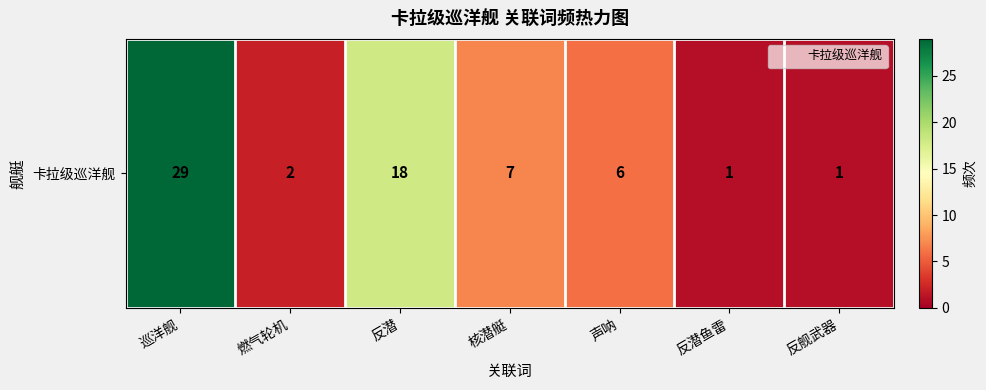

What is the sum of the values at 巡洋舰 and 燃气轮机?

31